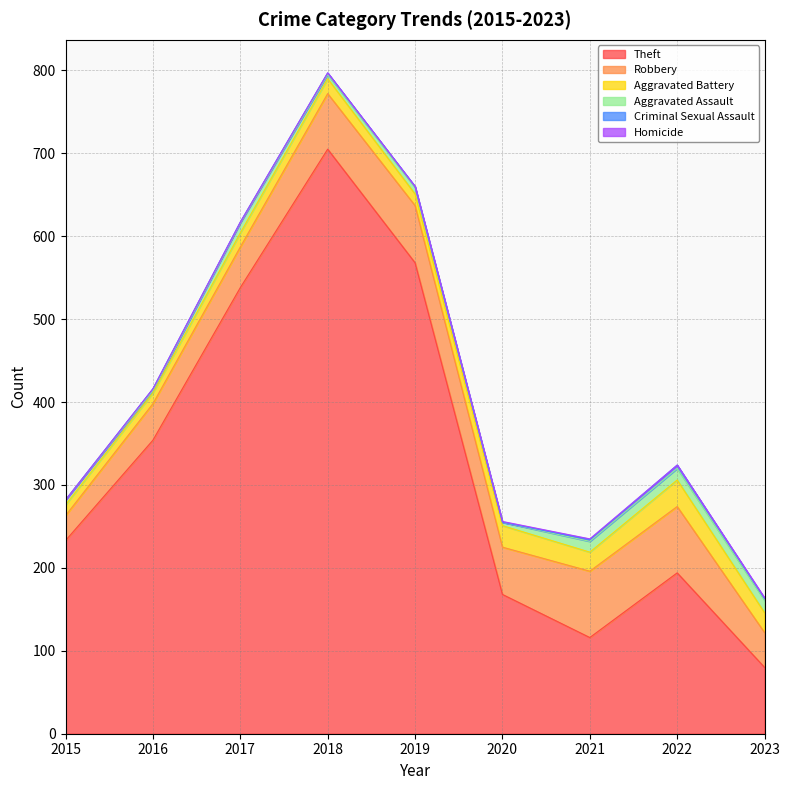

What is the value of the Robbery point at the 9th from the left?

42